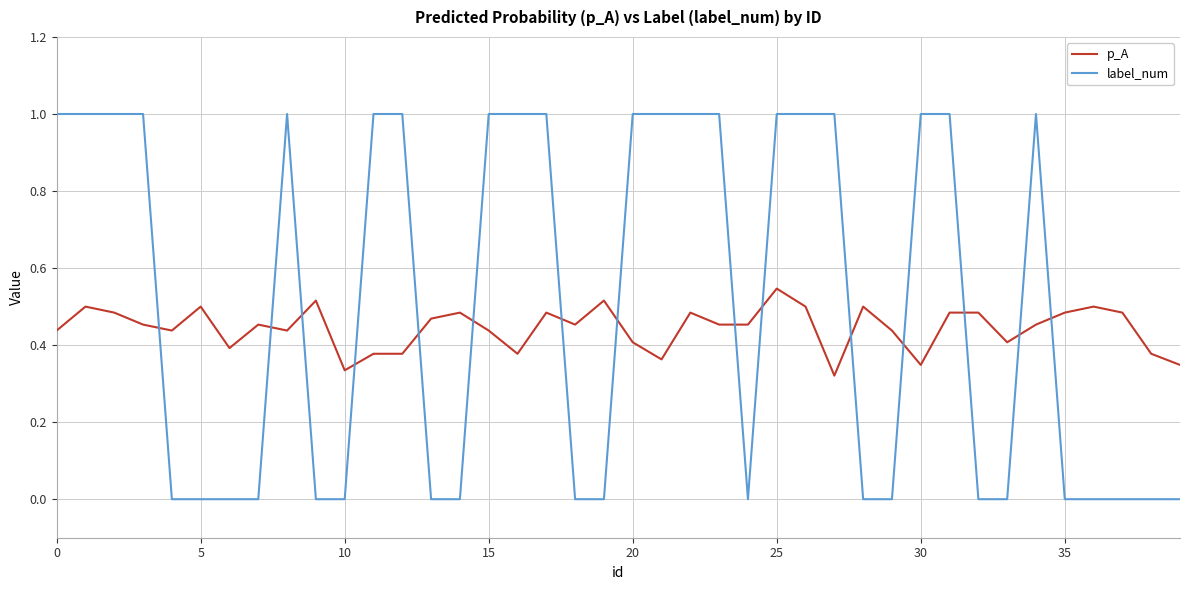

Rank the series by their maximum value, from lowest to highest.

p_A, label_num